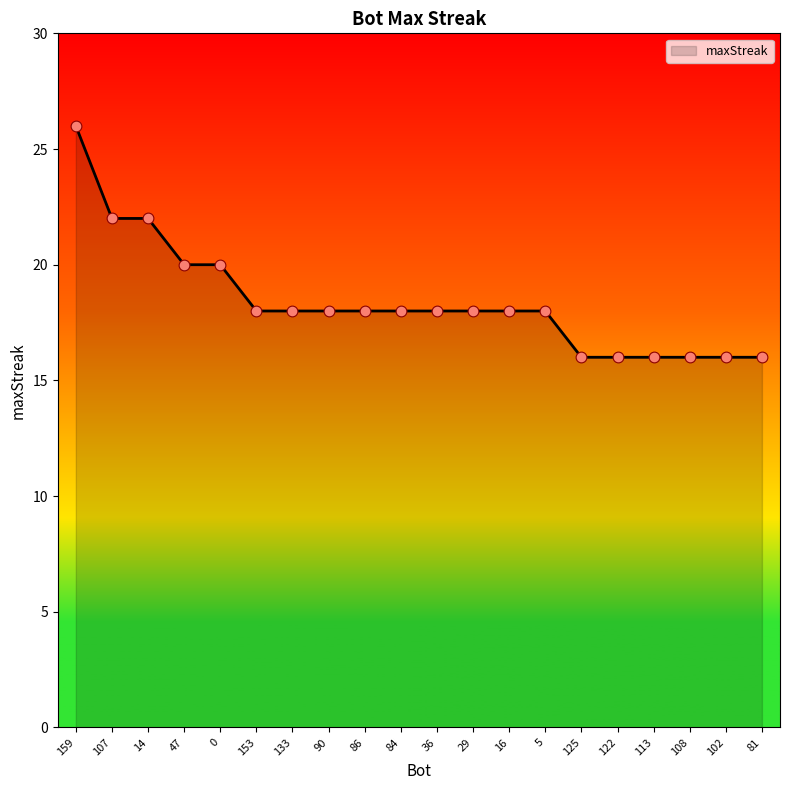

What is the change in value from 153 to 125?

-2